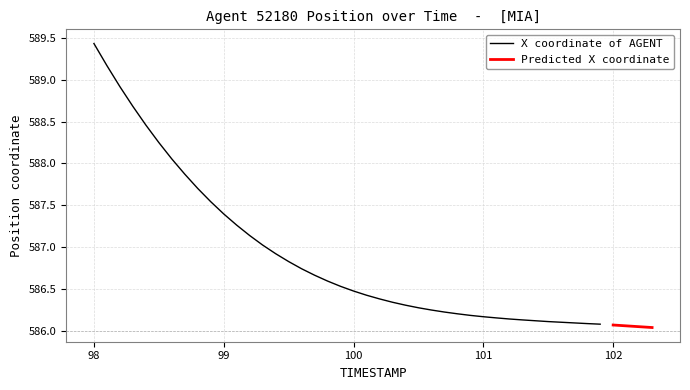

What is the value of the 8th point from the left?

587.9